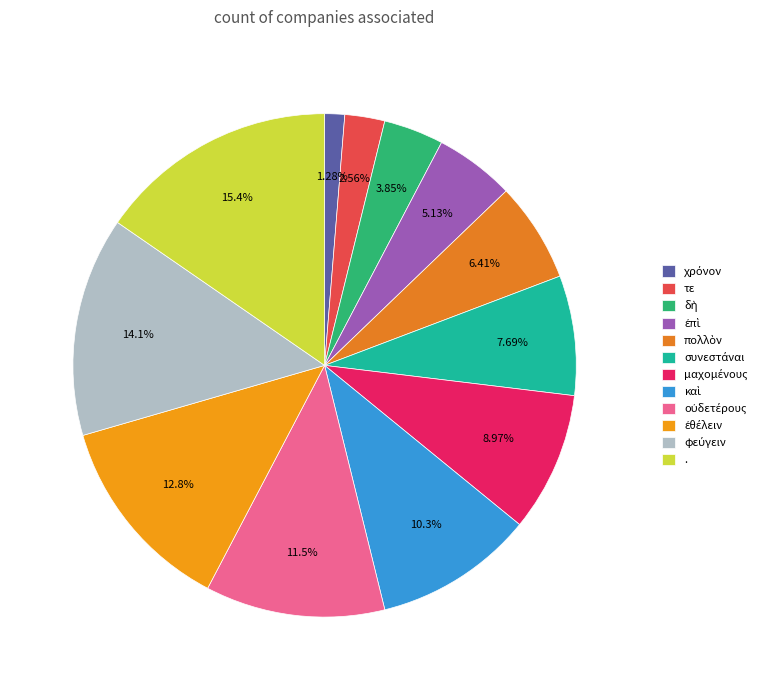

To the nearest percent, what is the average slice percentage?

8%